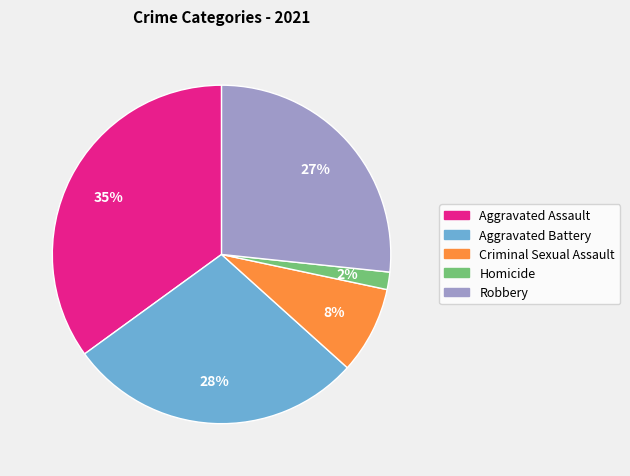

Which slice is the largest?

Aggravated Assault